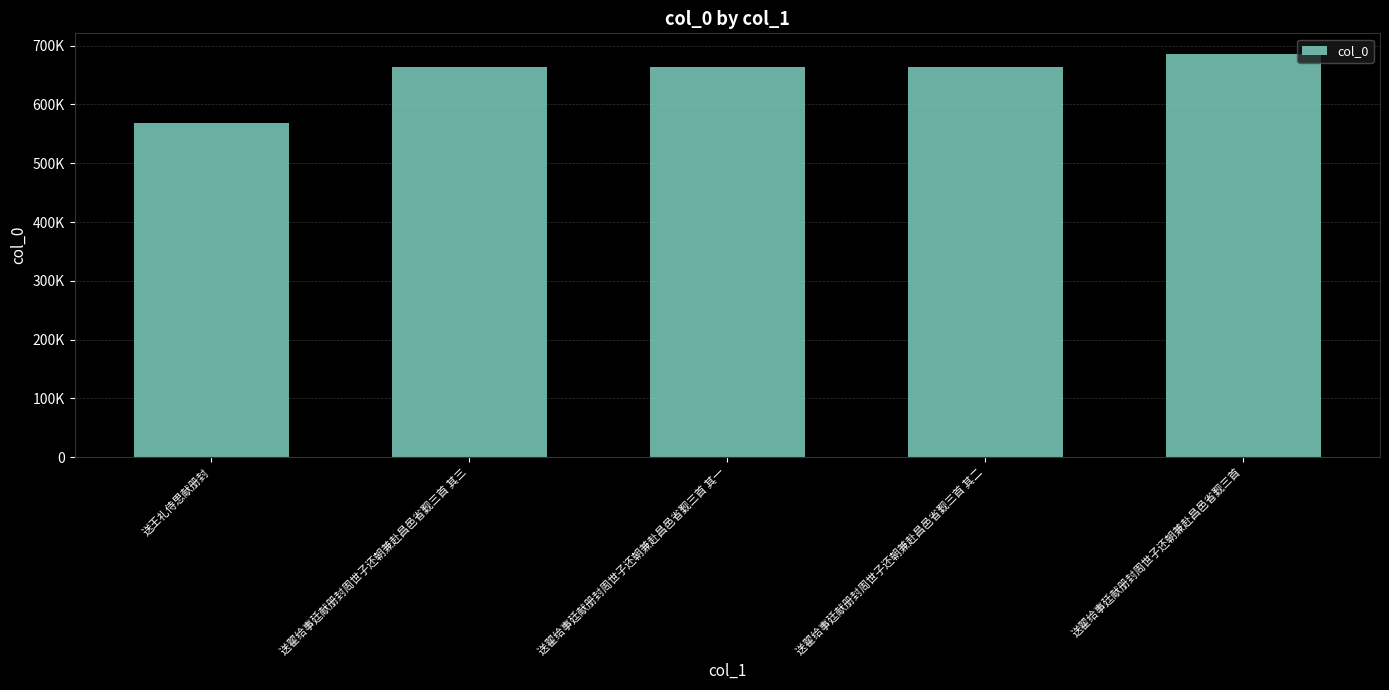

What is the change in value from 送王礼侍思献册封 to 送翟给事廷献册封周世子还朝兼赴昌邑省觐三首?

+118118